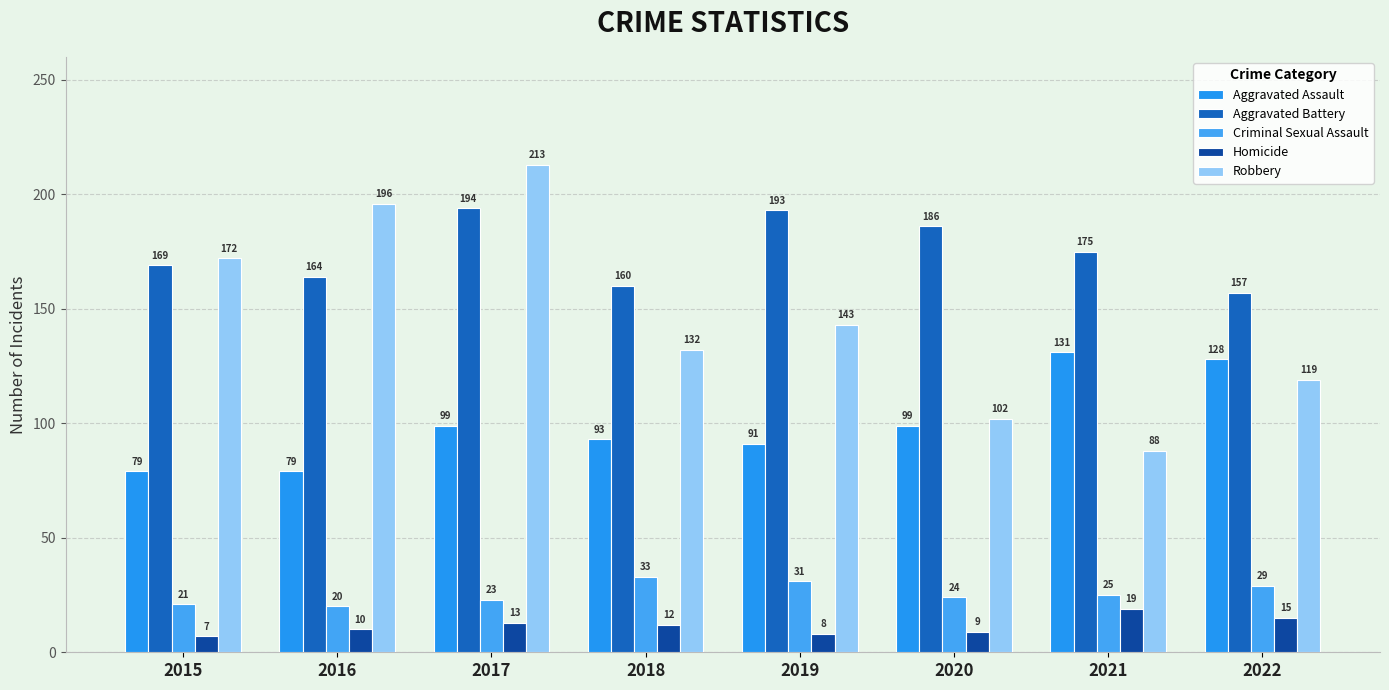

What is the value of the Homicide bar at the 4th from the left?

12